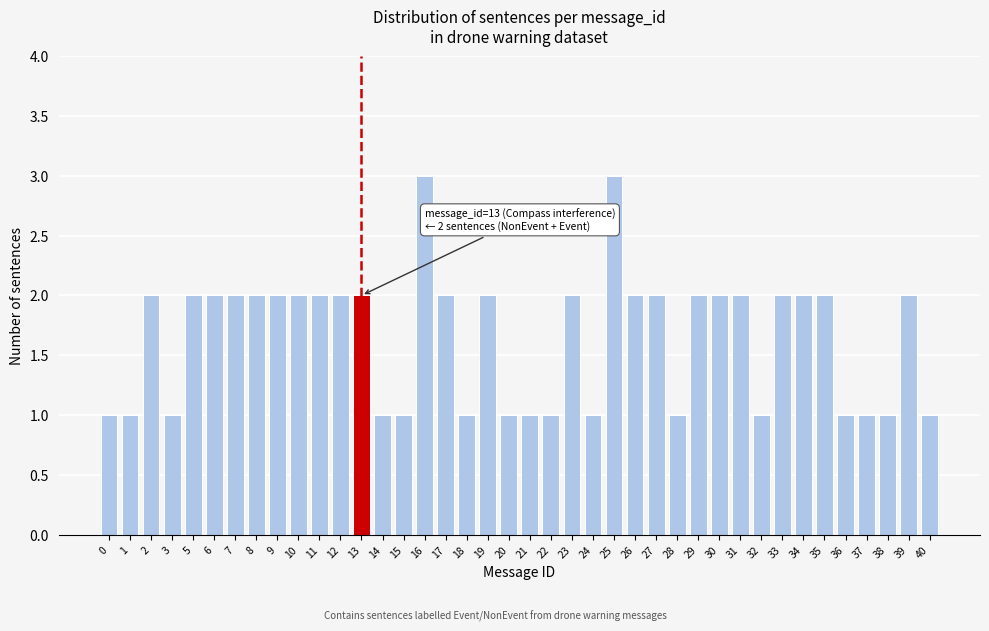

Which has a higher value, 11 or 32?

11